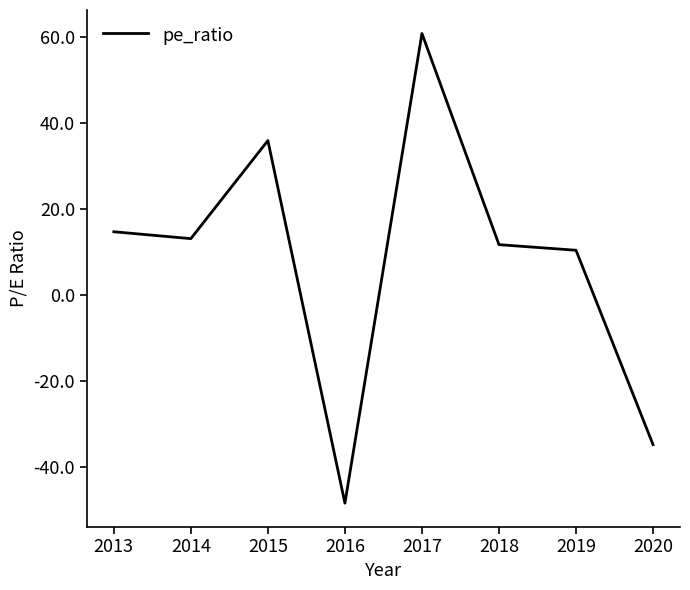

True or false: the data shows 5.5 at 2018.

False